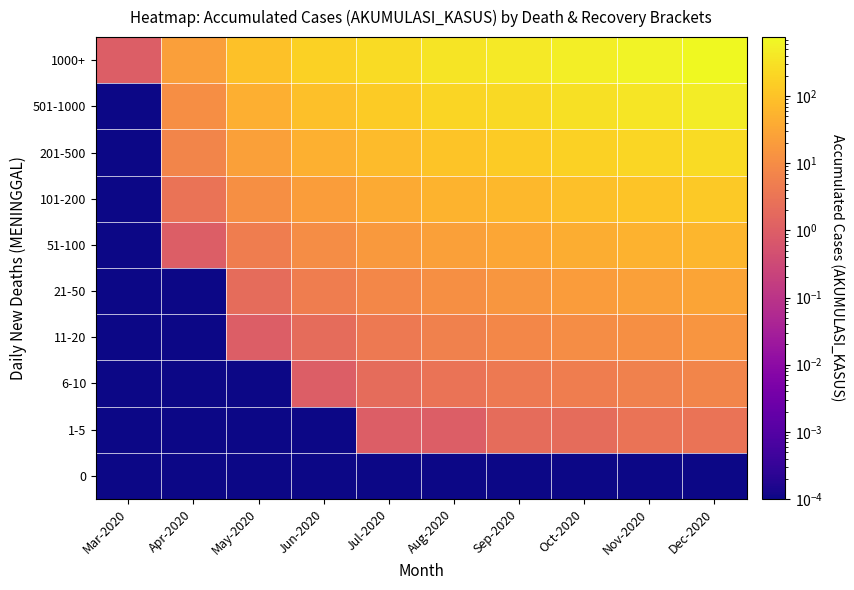

Reading left to right, extract all data points from this chart.

0: Mar-2020=0.0	Apr-2020=0.0	May-2020=0.0	Jun-2020=0.0	Jul-2020=0.0	Aug-2020=0.0	Sep-2020=0.0	Oct-2020=0.0	Nov-2020=0.0	Dec-2020=0.0
1-5: Mar-2020=0.0	Apr-2020=0.0	May-2020=0.0	Jun-2020=0.0	Jul-2020=1.0	Aug-2020=1.0	Sep-2020=2.0	Oct-2020=2.0	Nov-2020=3.0	Dec-2020=3.0
6-10: Mar-2020=0.0	Apr-2020=0.0	May-2020=0.0	Jun-2020=1.0	Jul-2020=2.0	Aug-2020=3.0	Sep-2020=4.0	Oct-2020=5.0	Nov-2020=6.0	Dec-2020=7.0
11-20: Mar-2020=0.0	Apr-2020=0.0	May-2020=1.0	Jun-2020=2.0	Jul-2020=4.0	Aug-2020=6.0	Sep-2020=8.0	Oct-2020=10.0	Nov-2020=12.0	Dec-2020=15.0
21-50: Mar-2020=0.0	Apr-2020=0.0	May-2020=2.0	Jun-2020=5.0	Jul-2020=8.0	Aug-2020=12.0	Sep-2020=16.0	Oct-2020=20.0	Nov-2020=24.0	Dec-2020=30.0
51-100: Mar-2020=0.0	Apr-2020=1.0	May-2020=5.0	Jun-2020=10.0	Jul-2020=18.0	Aug-2020=25.0	Sep-2020=32.0	Oct-2020=42.0	Nov-2020=50.0	Dec-2020=62.0
101-200: Mar-2020=0.0	Apr-2020=3.0	May-2020=12.0	Jun-2020=22.0	Jul-2020=38.0	Aug-2020=55.0	Sep-2020=68.0	Oct-2020=88.0	Nov-2020=105.0	Dec-2020=130.0
201-500: Mar-2020=0.0	Apr-2020=7.0	May-2020=25.0	Jun-2020=48.0	Jul-2020=75.0	Aug-2020=110.0	Sep-2020=135.0	Oct-2020=175.0	Nov-2020=210.0	Dec-2020=258.0
501-1000: Mar-2020=0.0	Apr-2020=11.0	May-2020=45.0	Jun-2020=90.0	Jul-2020=140.0	Aug-2020=200.0	Sep-2020=245.0	Oct-2020=315.0	Nov-2020=380.0	Dec-2020=465.0
1000+: Mar-2020=1.0	Apr-2020=23.0	May-2020=95.0	Jun-2020=180.0	Jul-2020=260.0	Aug-2020=350.0	Sep-2020=420.0	Oct-2020=520.0	Nov-2020=620.0	Dec-2020=760.0